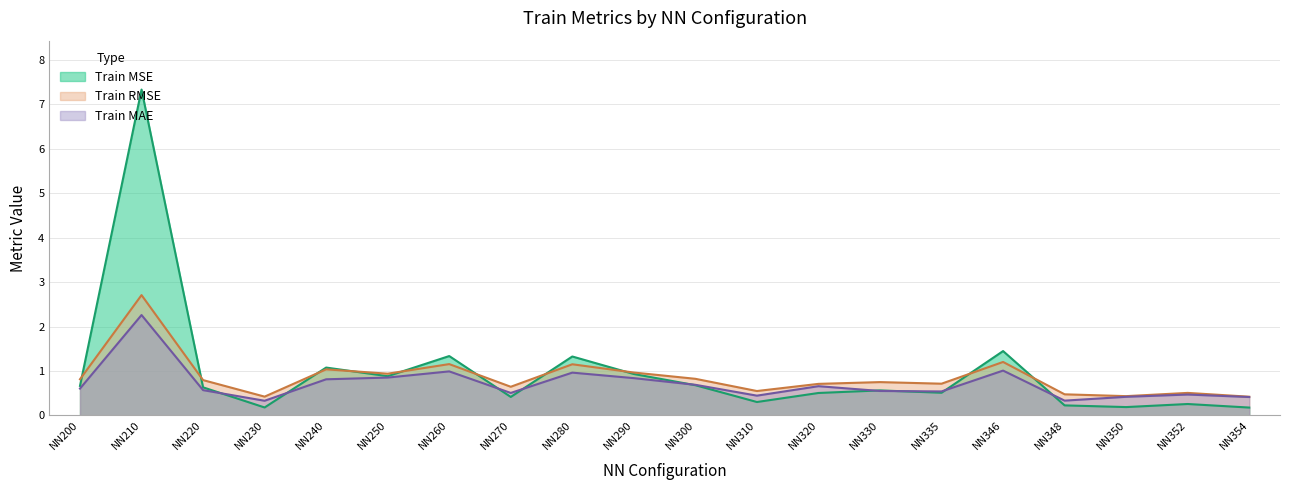

How many interior local valleys does the Train MSE series have?

6